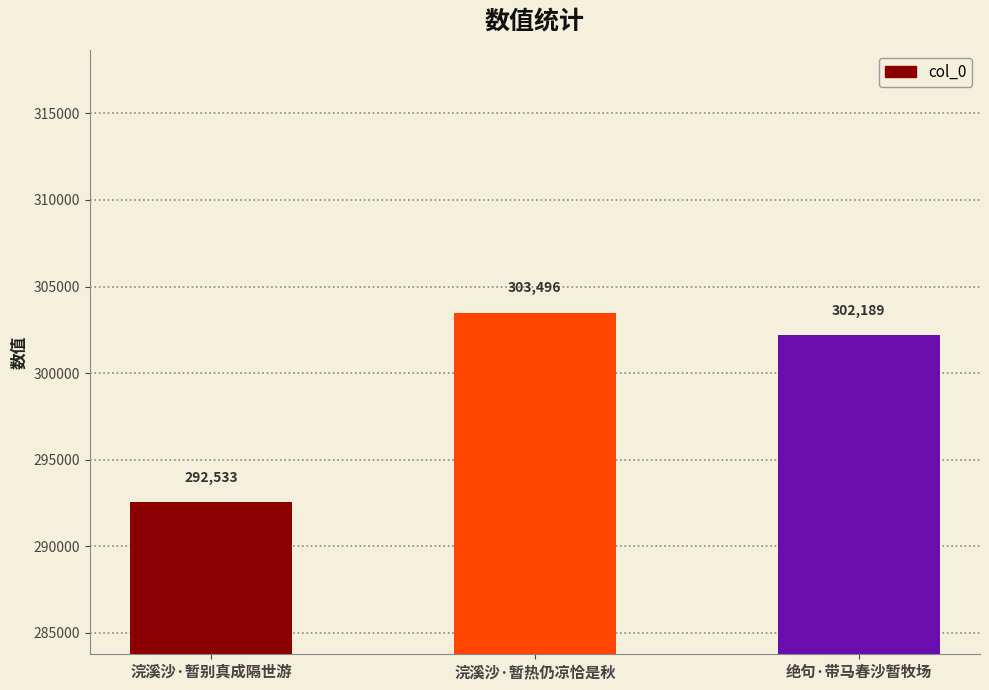

What is the difference between the second highest and minimum values?

9656